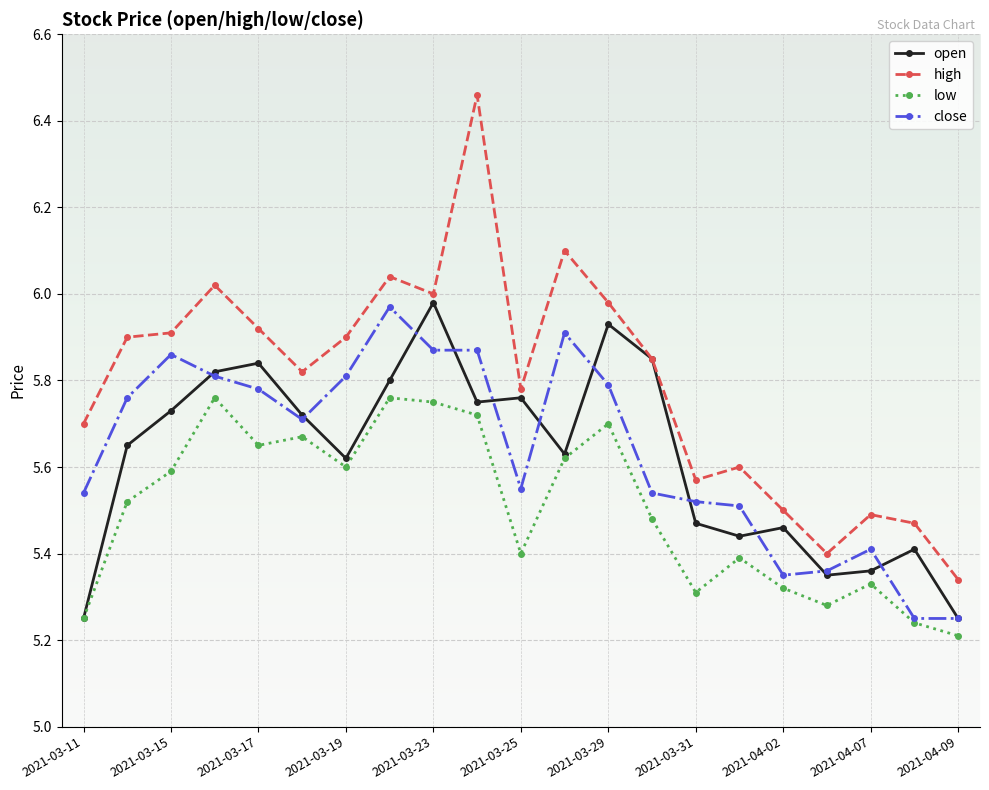

True or false: close and high cross at least once.

False